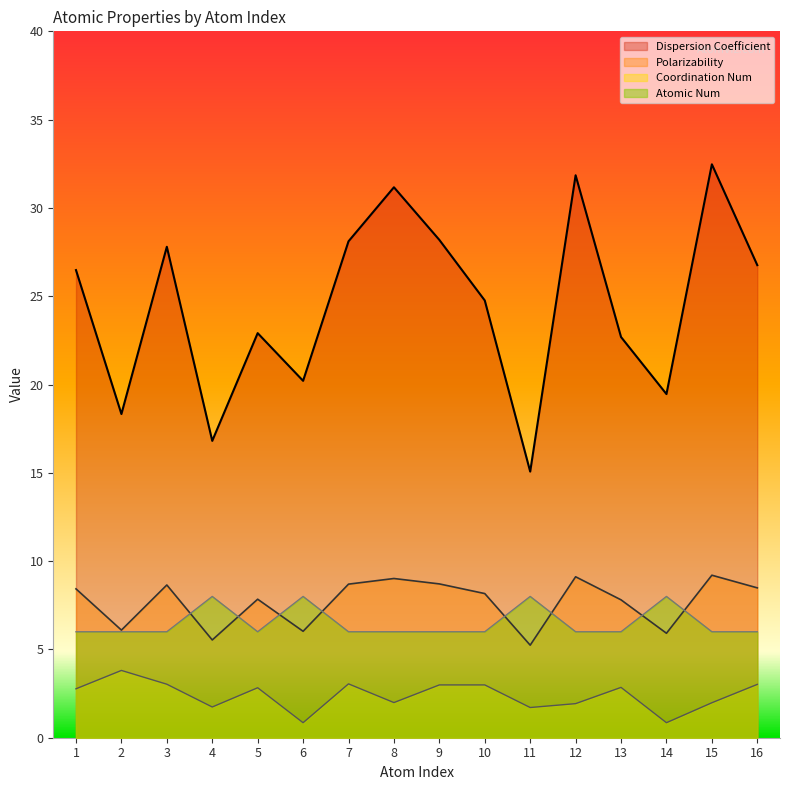

Which series has the largest range (max minus min)?

Dispersion Coefficient